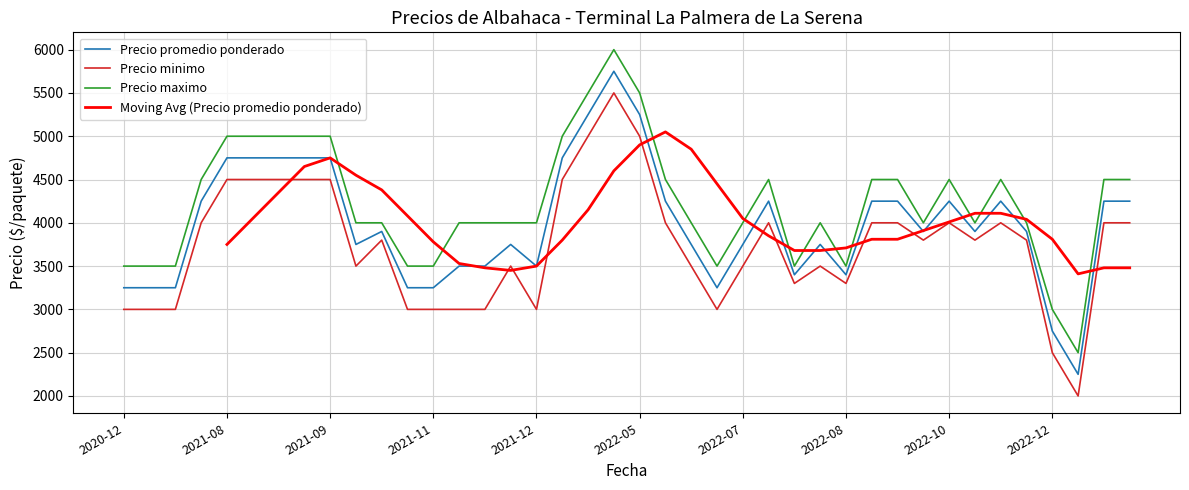

True or false: Precio minimo and Precio maximo intersect in this chart.

False